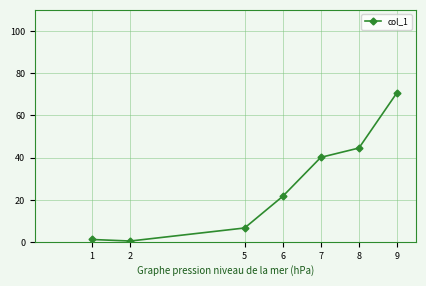

At which category does the chart reach its peak across all series?

9